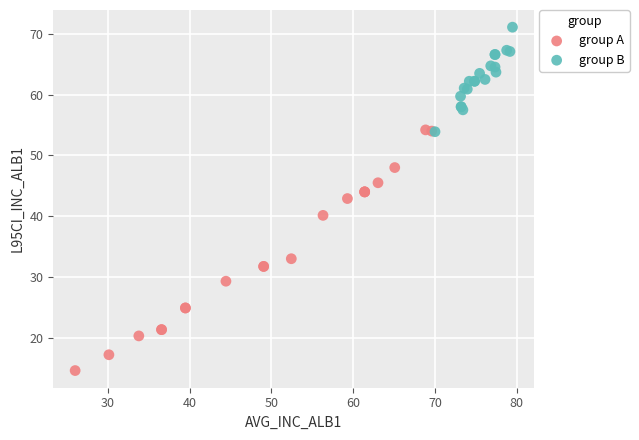

Which series has the widest spread of Y values?

group A